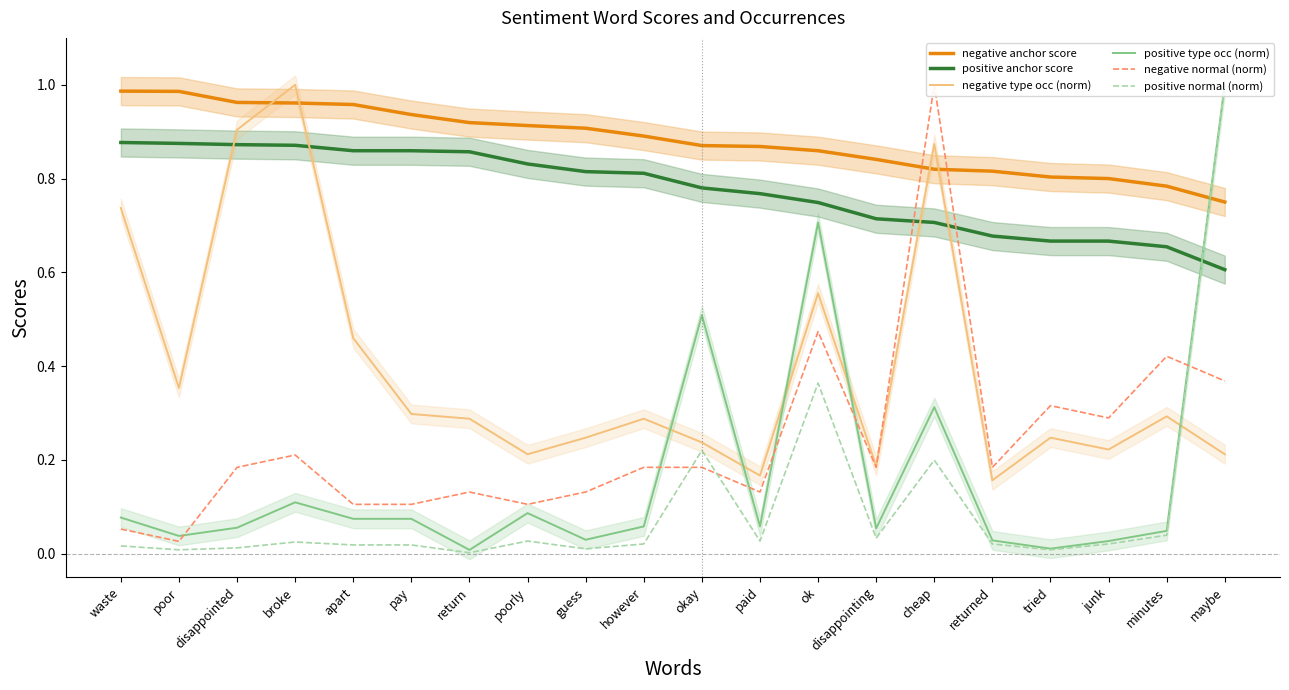

What is the minimum value for negative anchor score?

0.8